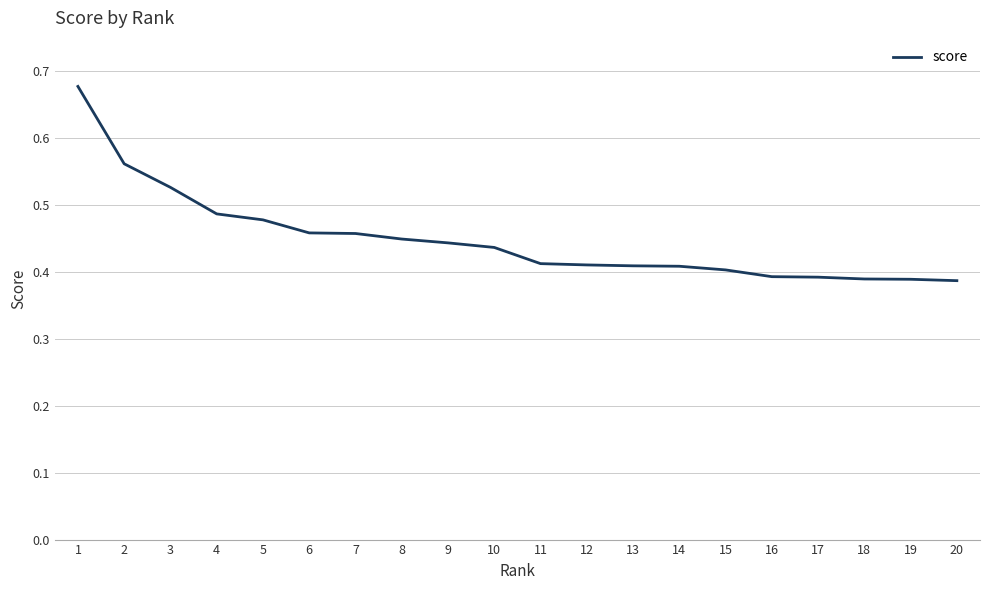

Between 10 and 4, which is larger?

4